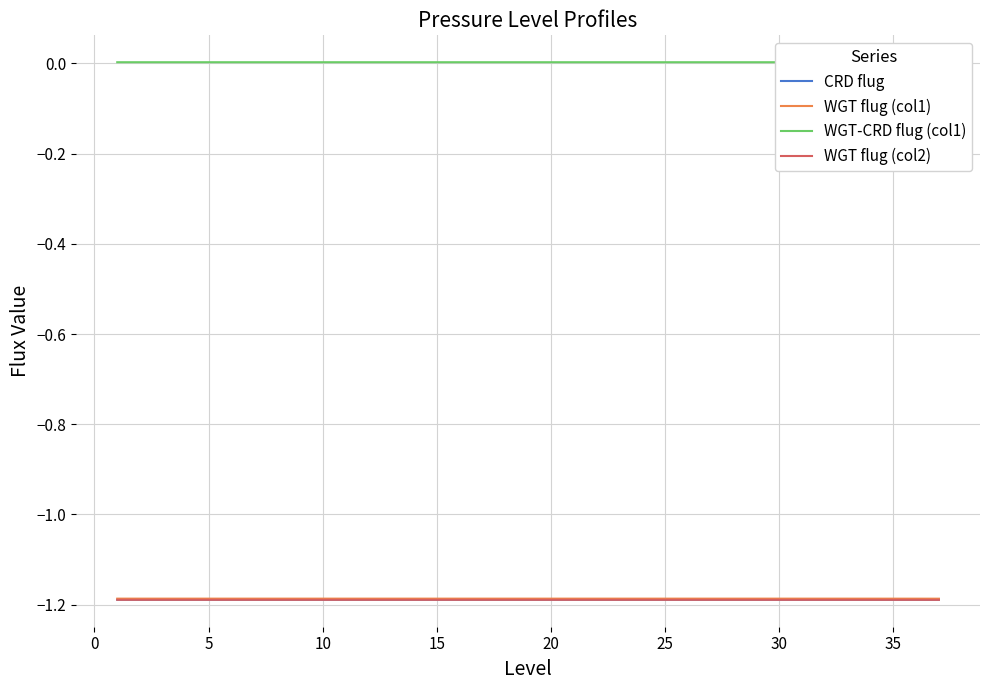

True or false: WGT flug (col1) has a value of -1.2 at 25.

True